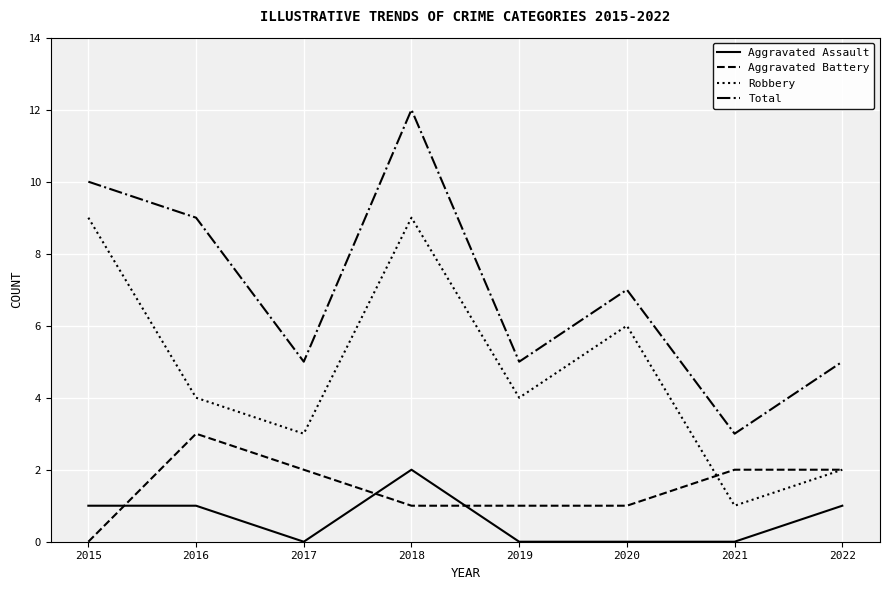

Rank the series by their maximum value, from highest to lowest.

Total, Robbery, Aggravated Battery, Aggravated Assault